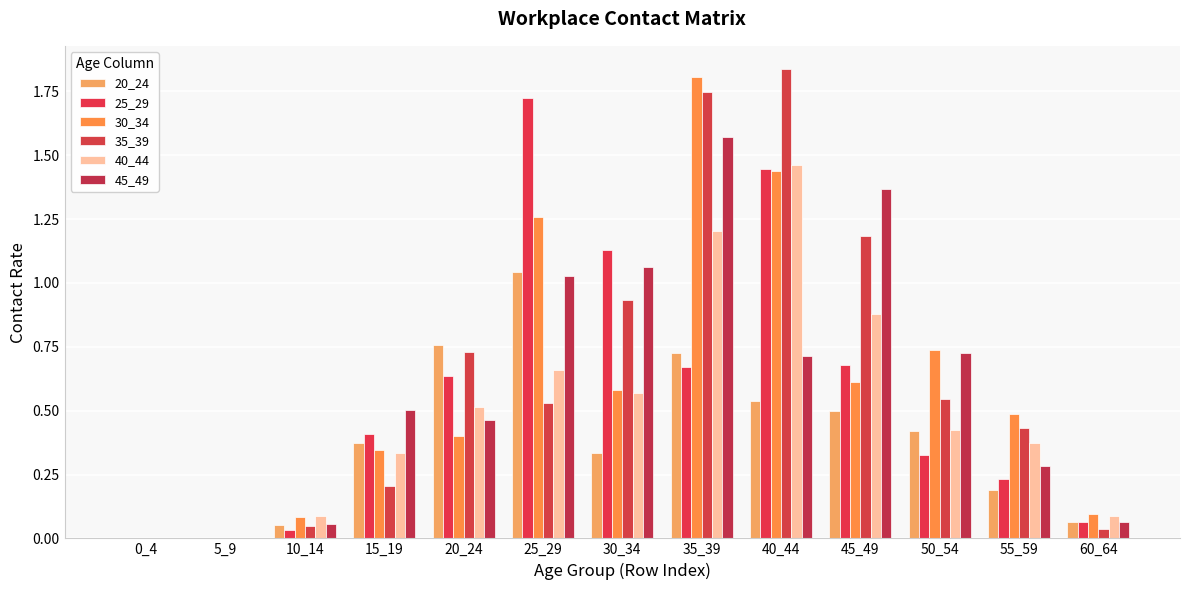

What are all the series names shown in the legend?

20_24, 25_29, 30_34, 35_39, 40_44, 45_49